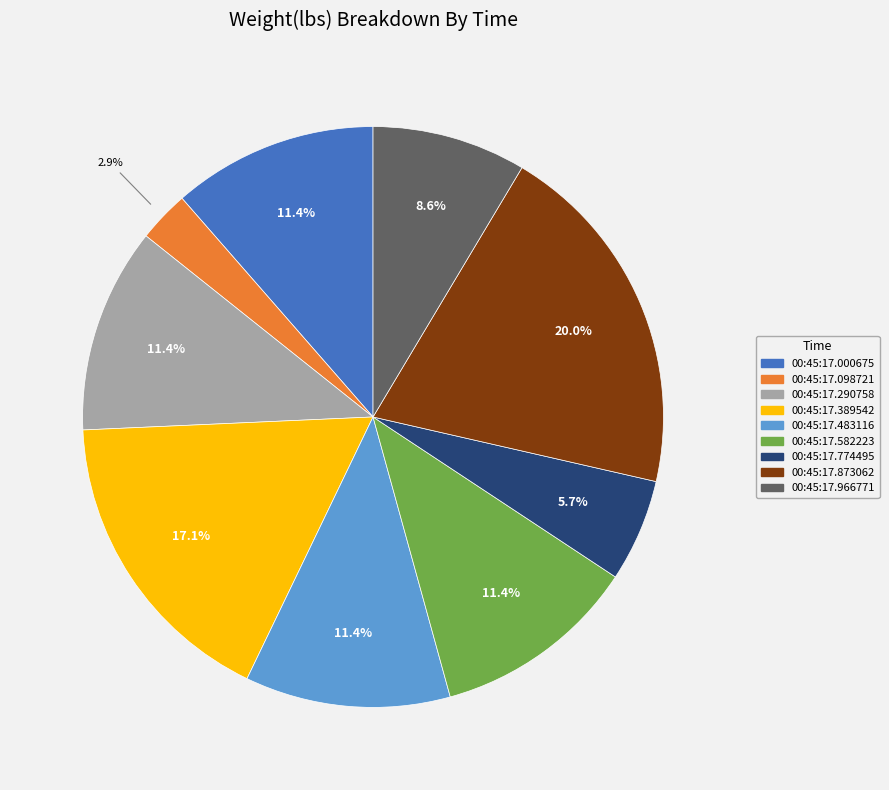

Count the number of slices in the pie.

9